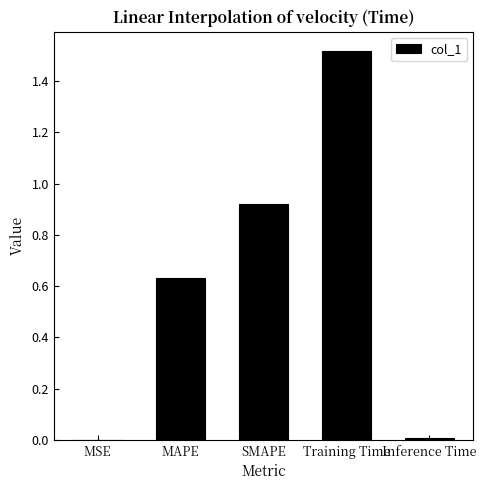

True or false: the data shows 0.9 at Training Time.

False